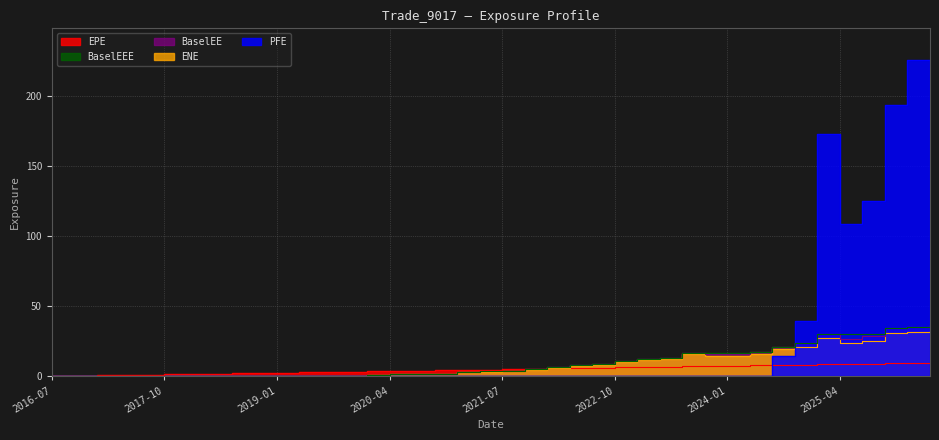

Which has a higher value, 2018-07-06 or 2025-01-06?

2025-01-06